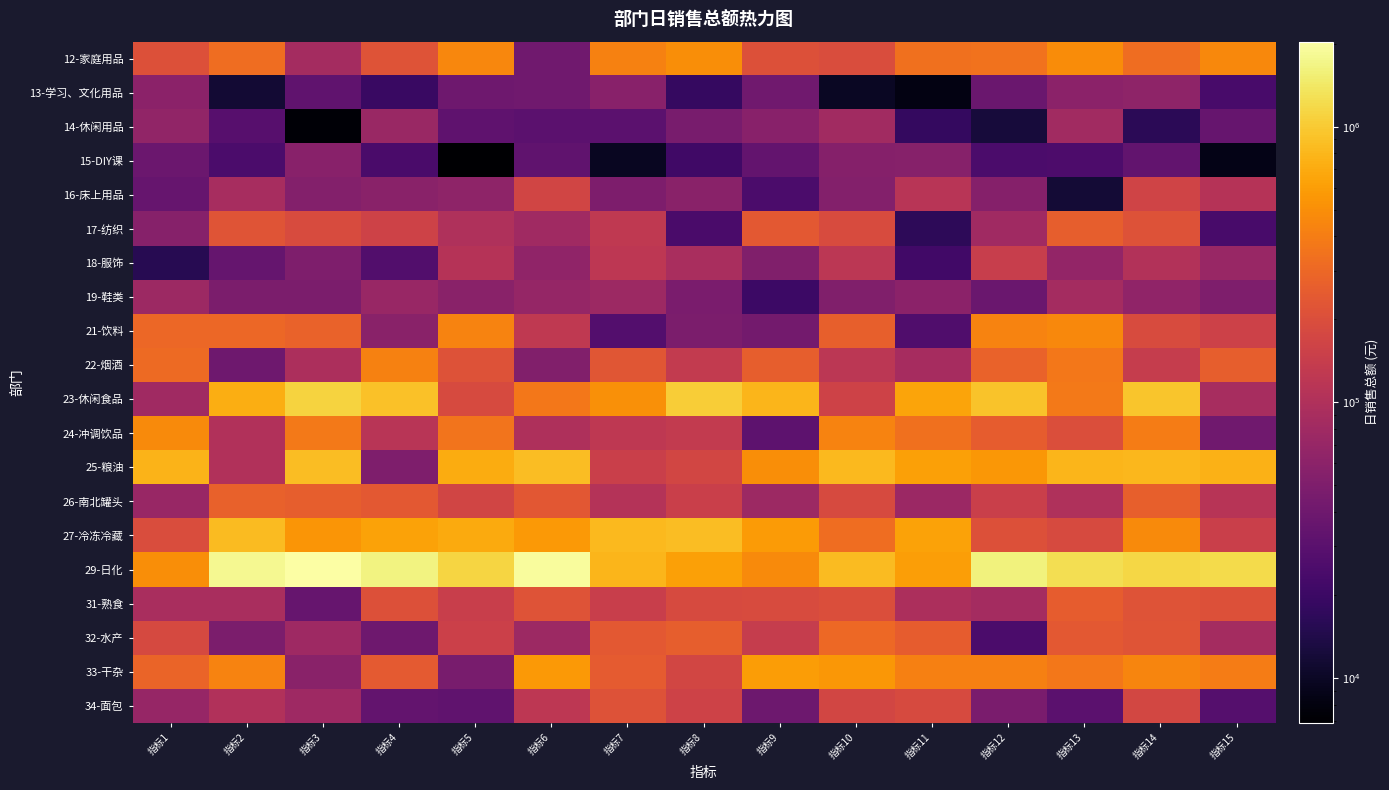

Which has a higher value, 指标8 or 指标13?

指标8